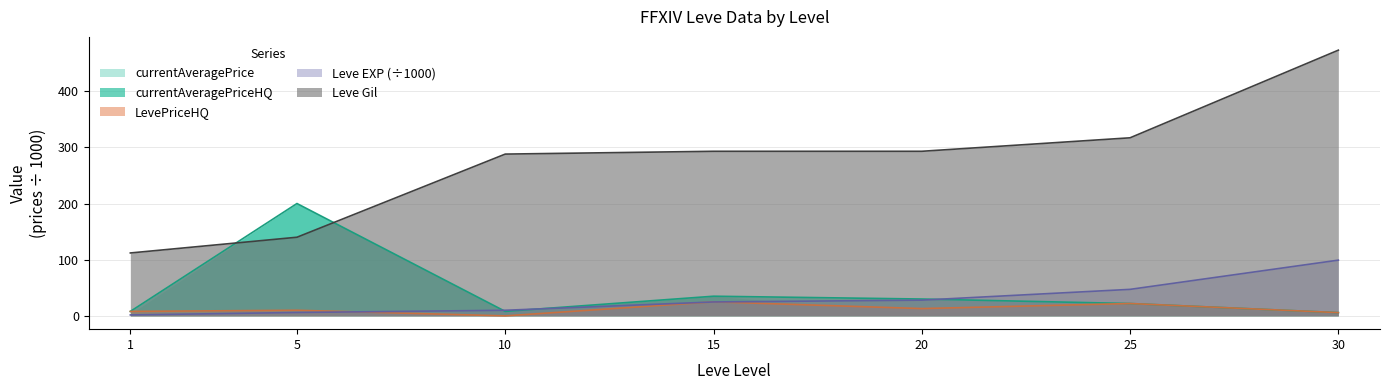

Which series has the largest total across all categories?

Leve Gil